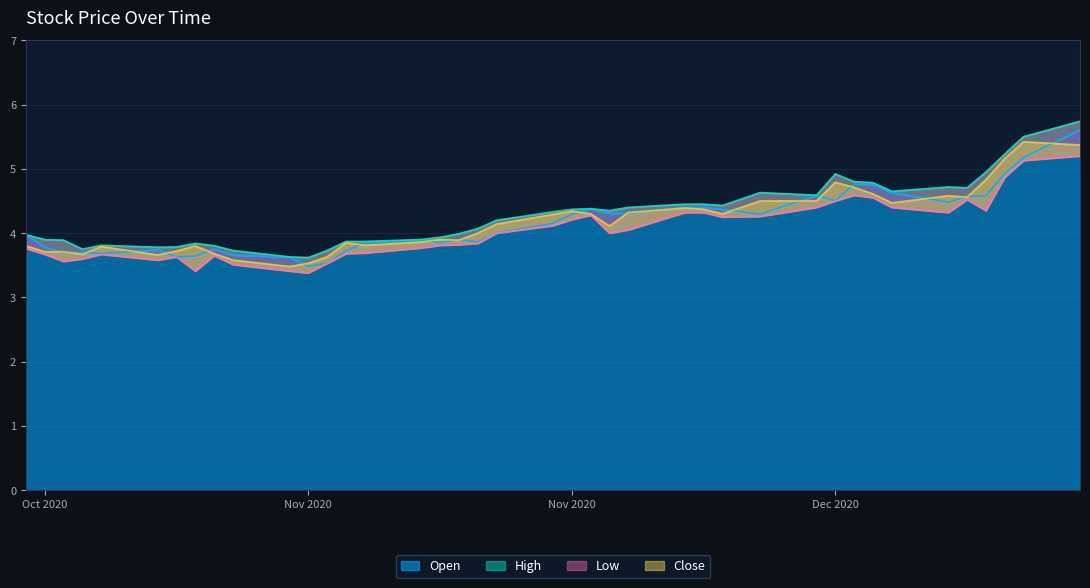

How many values in the High series exceed 4?

22